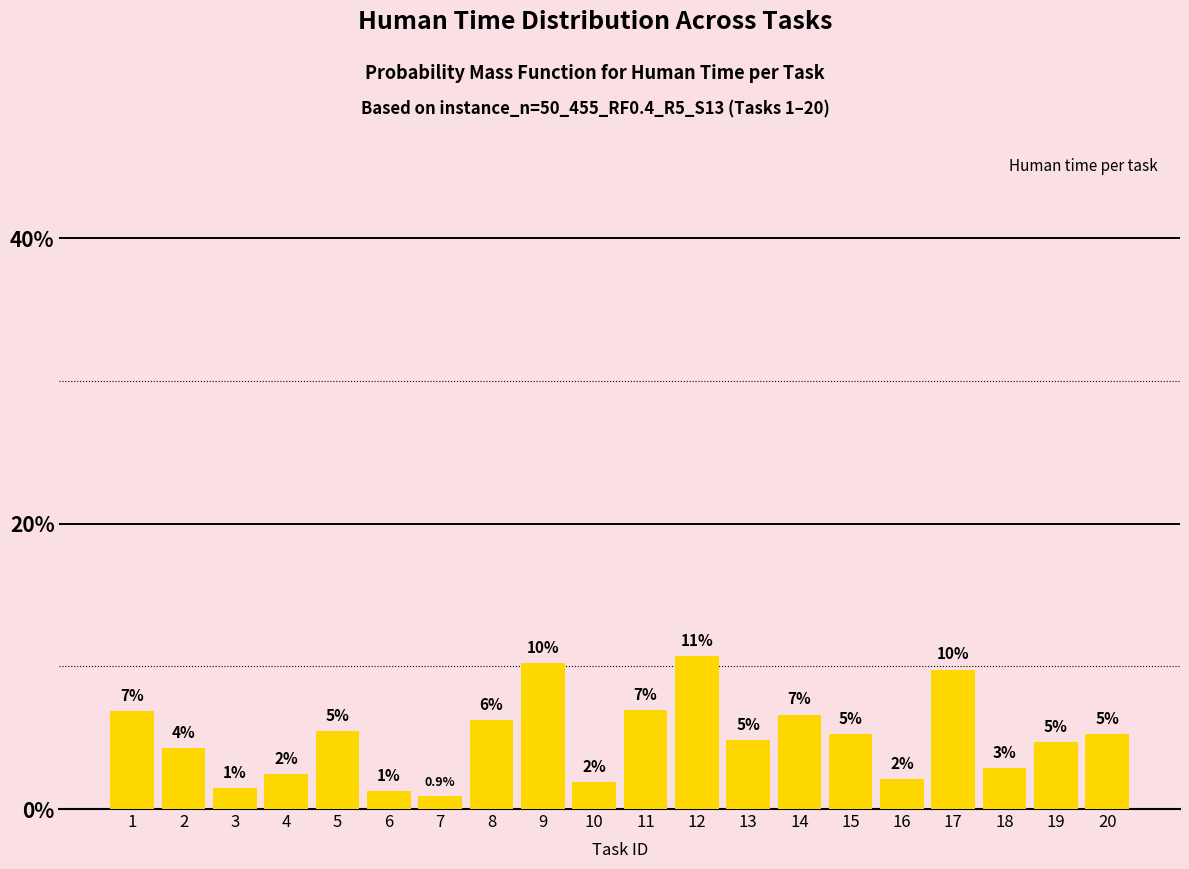

Reading right to left, what are all the values shown in this chart?

20=5.3	19=4.7	18=2.9	17=9.8	16=2.1	15=5.2	14=6.6	13=4.8	12=10.7	11=6.9	10=1.9	9=10.2	8=6.2	7=0.9	6=1.3	5=5.4	4=2.4	3=1.5	2=4.3	1=6.8